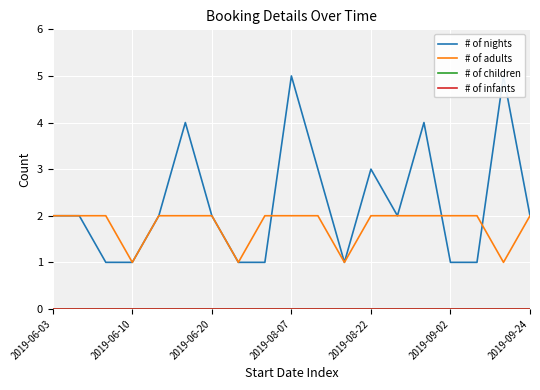

List the series in order of their peak value, highest first.

# of nights, # of adults, # of children, # of infants